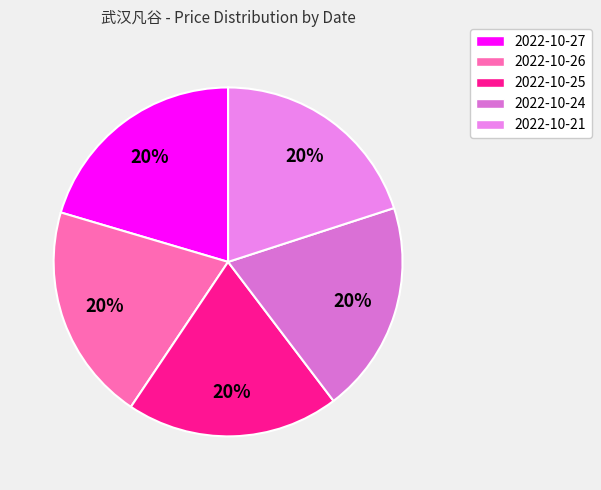

To the nearest percent, what portion does 2022-10-26 represent?

20%